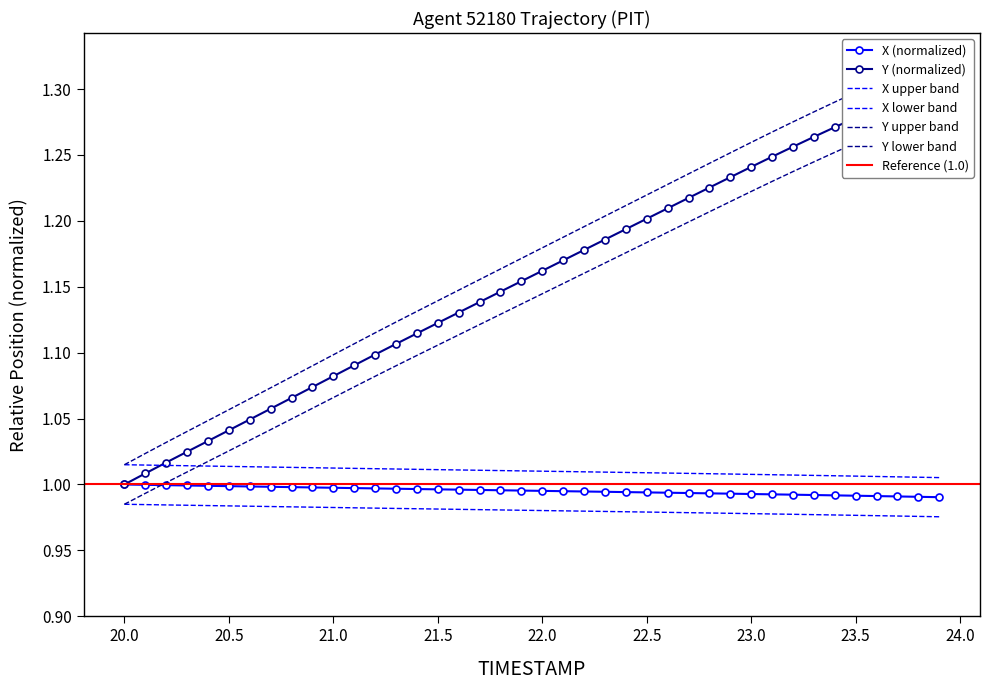

How many data points in Y are above 1?

39